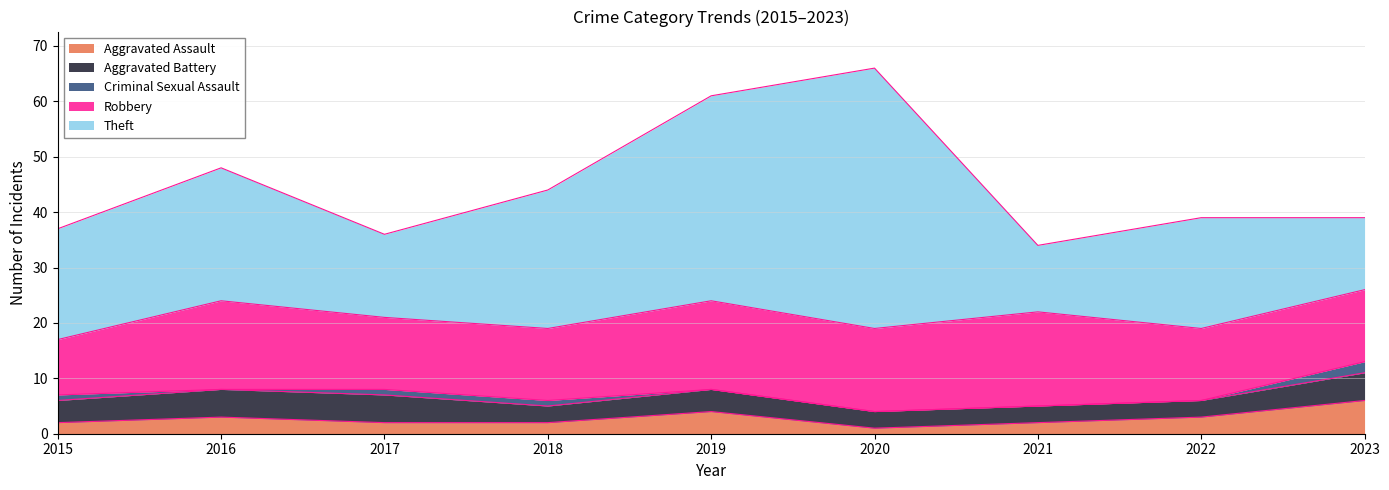

Is the value of Aggravated Battery at 2021 greater than the value of Aggravated Assault at 2019?

No